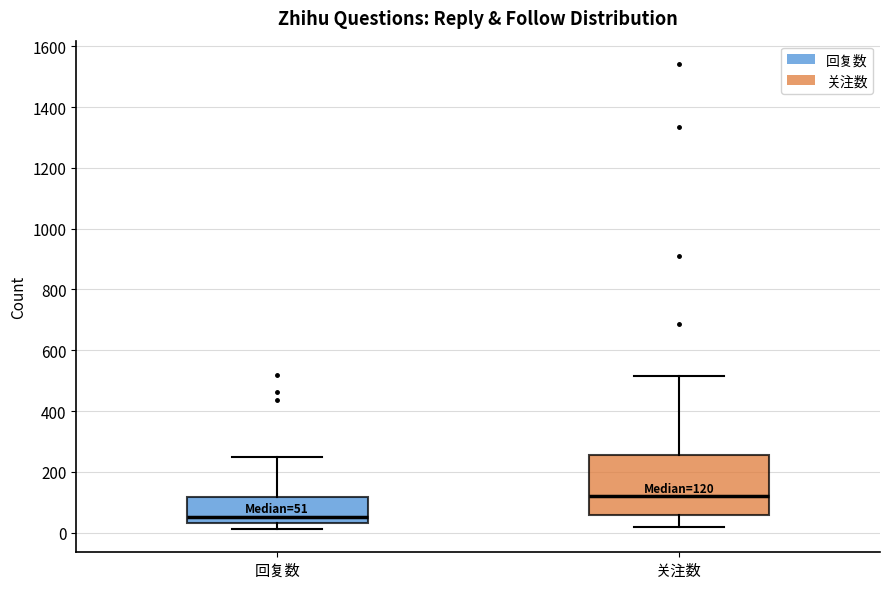

Which box has the highest median line?

关注数